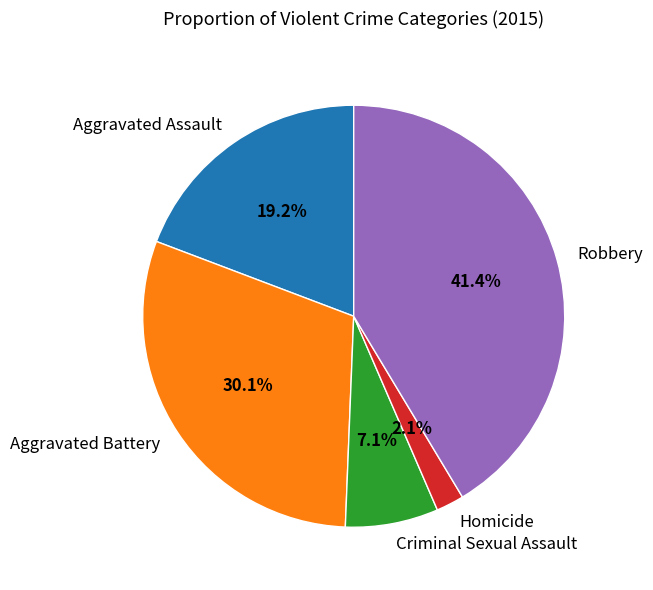

Do Criminal Sexual Assault and Aggravated Assault together represent more than half of the pie?

No